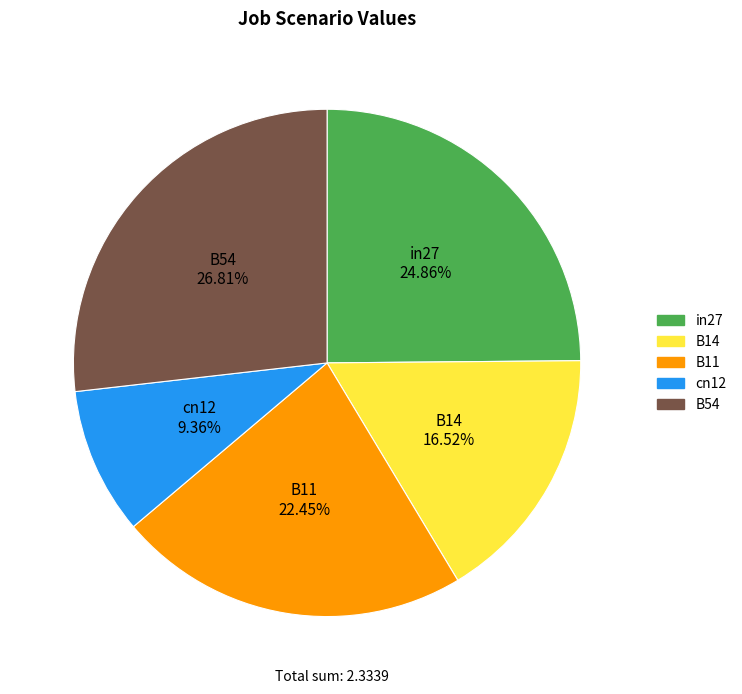

To the nearest percent, what portion does B11 represent?

22%